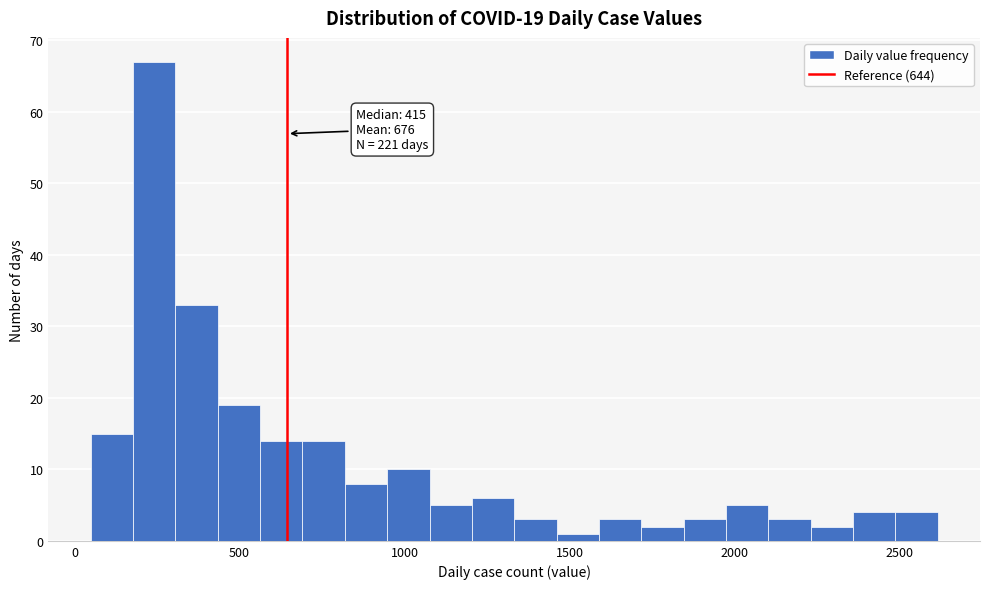

Read against the x-axis, roughly where is the centre of the tallest bar?

250